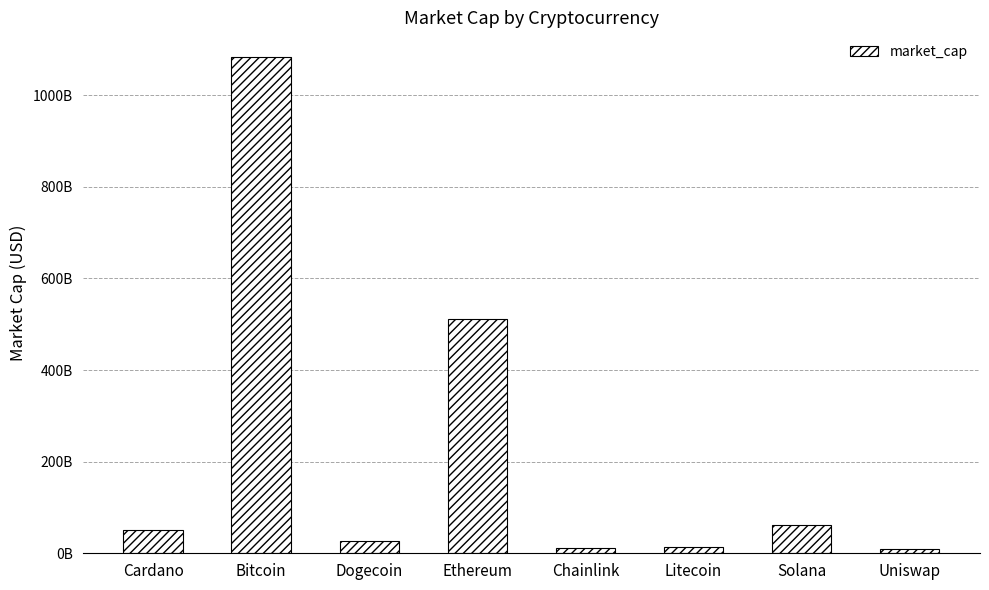

Does the chart contain any negative values?

No